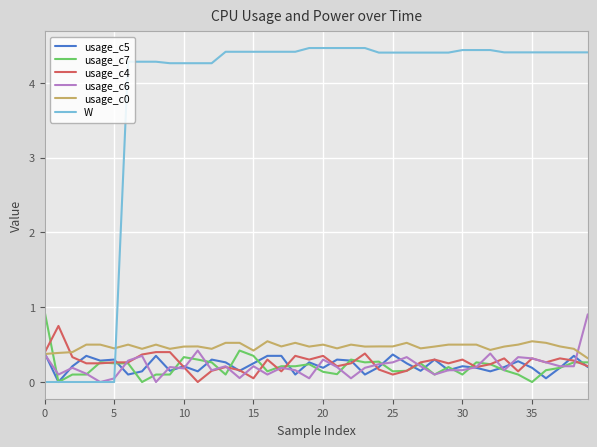

What is the maximum value shown in the chart?

4.5